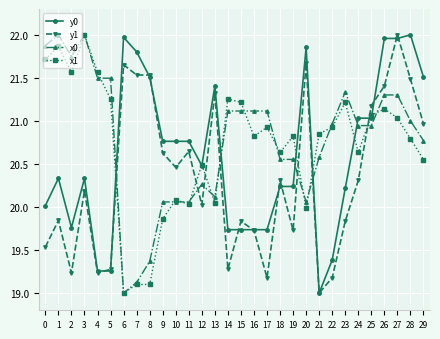

The value of x1 at 0 is 21.7. True or false?

True